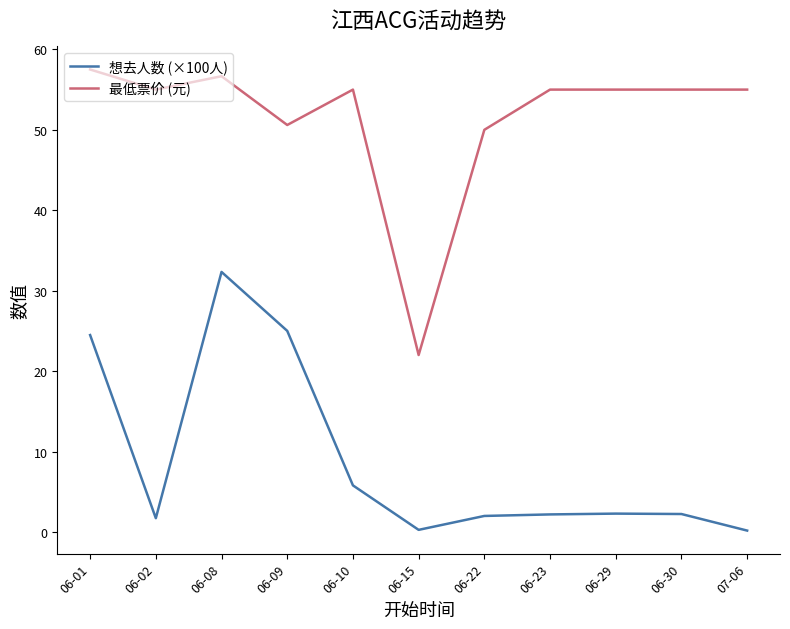

True or false: 最低票价 (元) and 想去人数 (×100人) intersect in this chart.

False